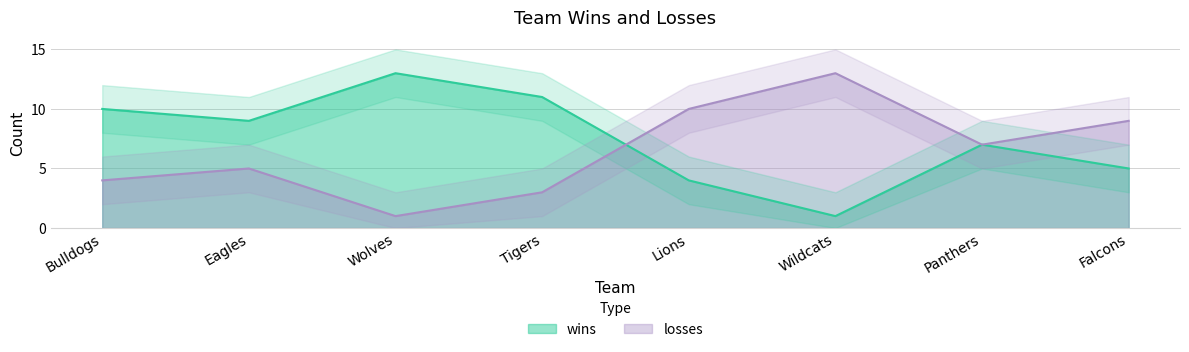

Which category has the lowest value in the wins series?

Wildcats